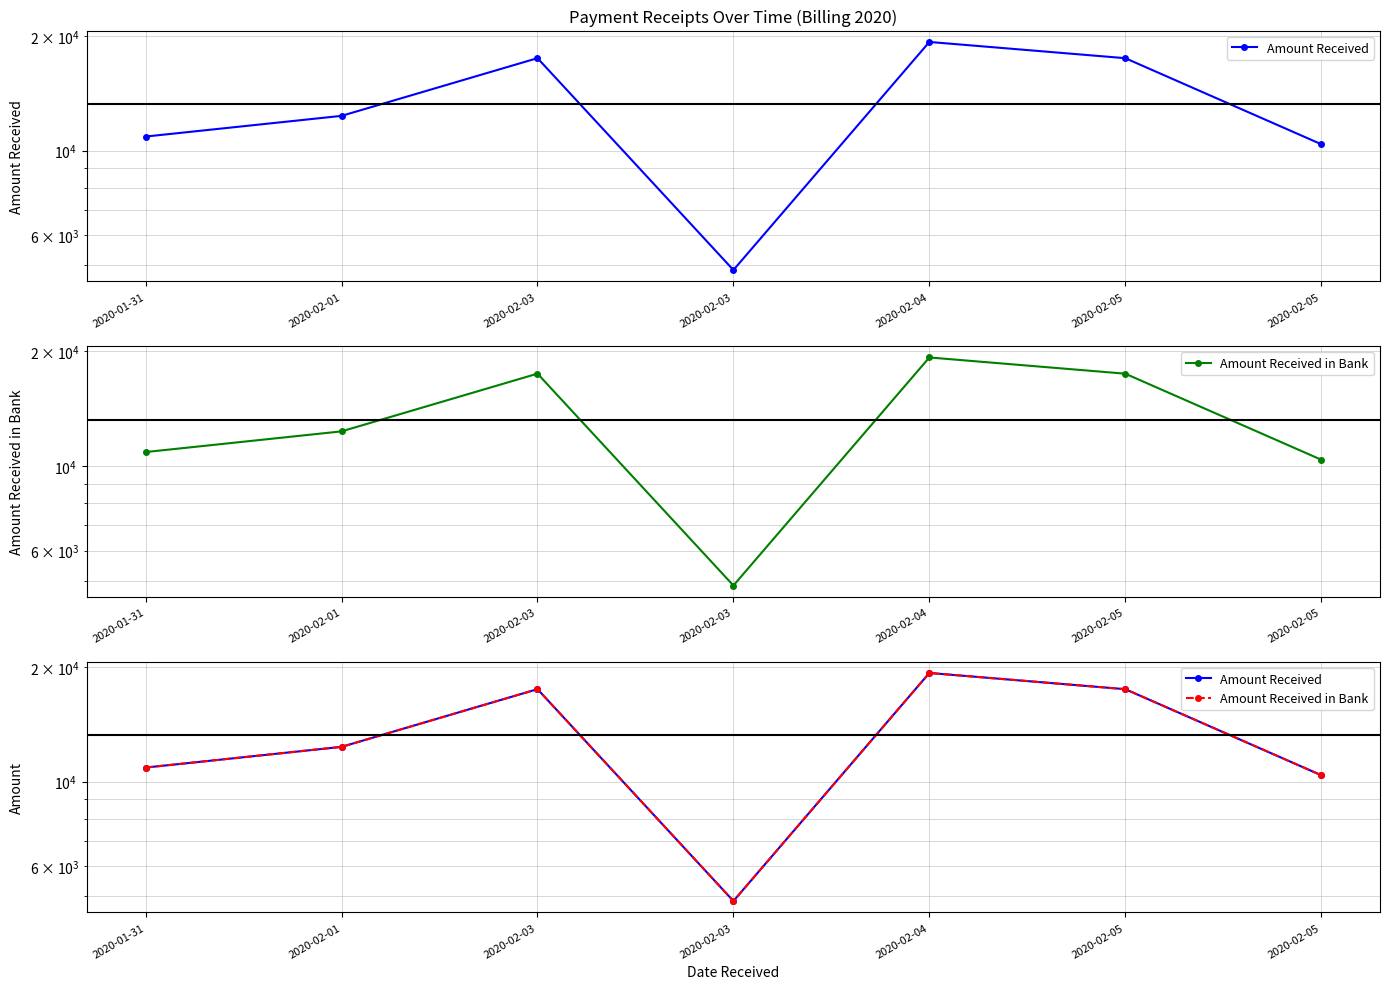

How many values in the Amount Received in Bank series are below 12338?

3